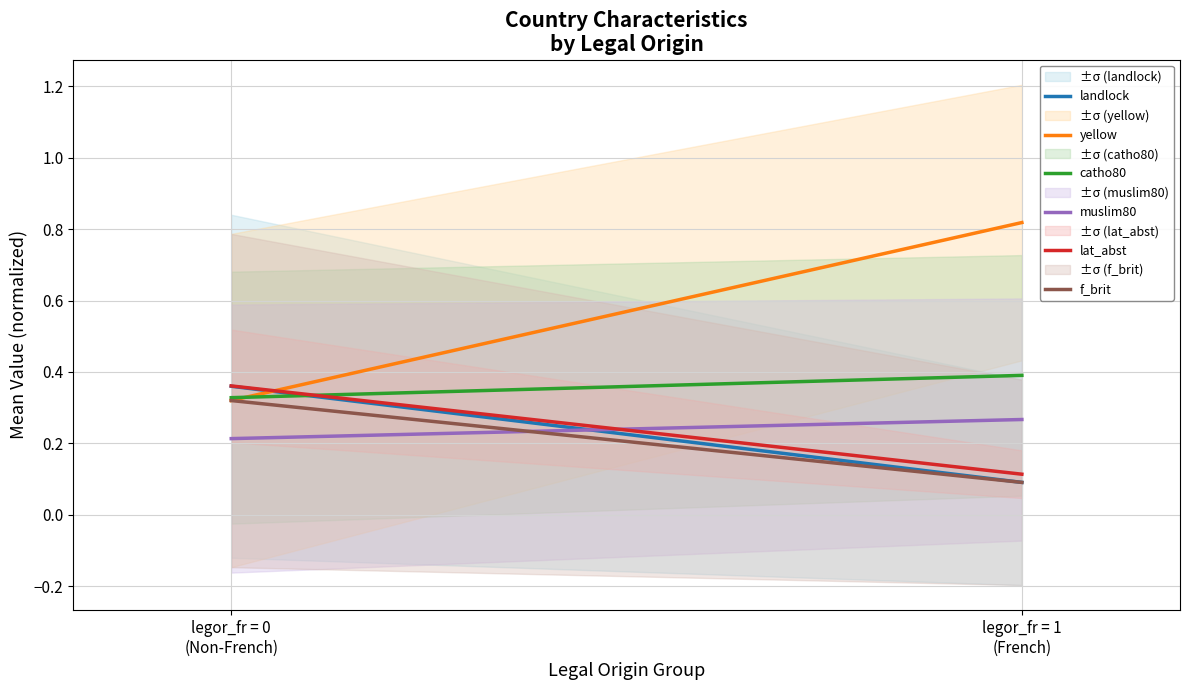

The value of yellow at legor_fr = 0
(Non-French) is 0.3. True or false?

True